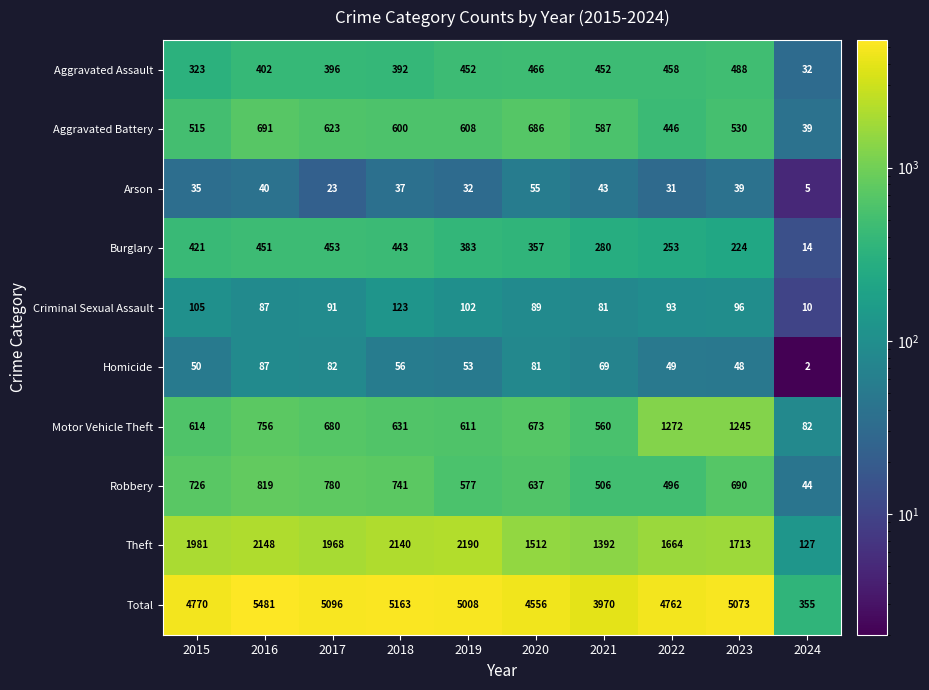

Count the number of data series in this chart.

10